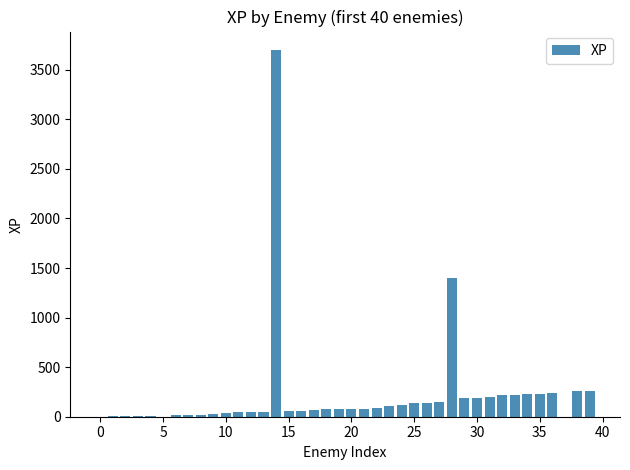

What is the maximum value shown in the chart?

3700